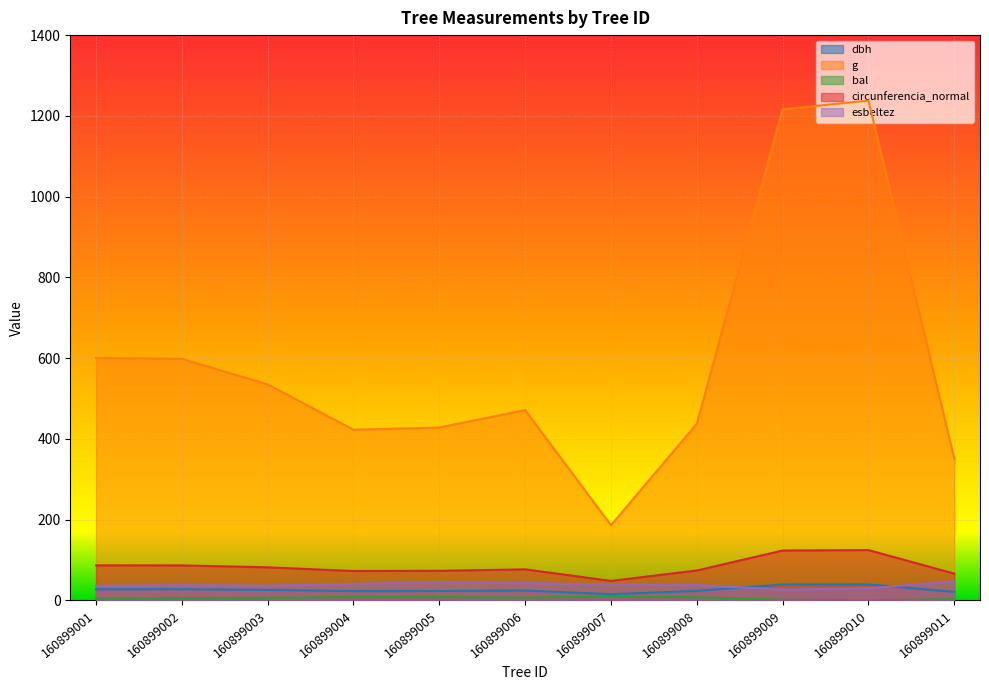

At which label is dbh closest to 27?

160899002